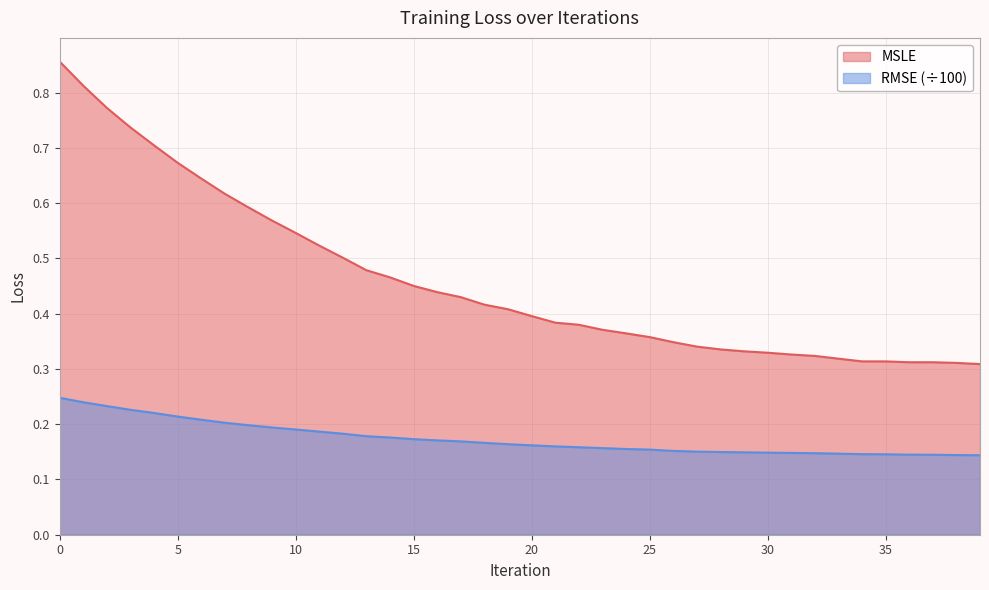

True or false: MSLE and RMSE cross at least once.

False